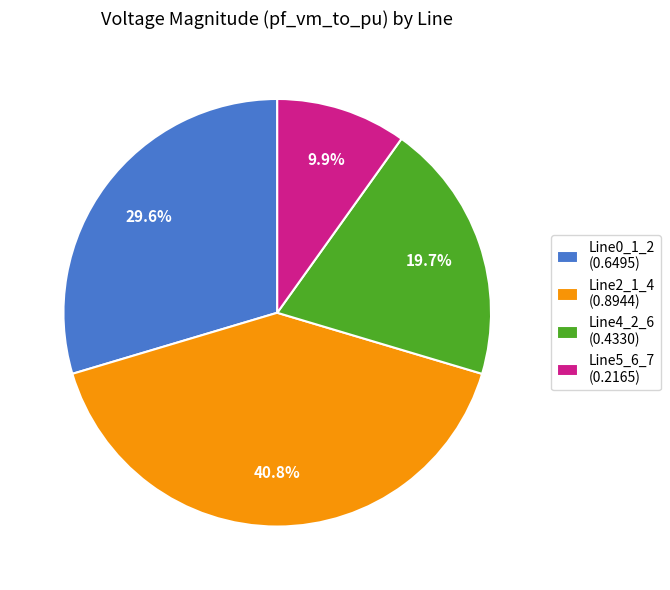

Is Line4_2_6 (0.4330) the majority of the pie?

No